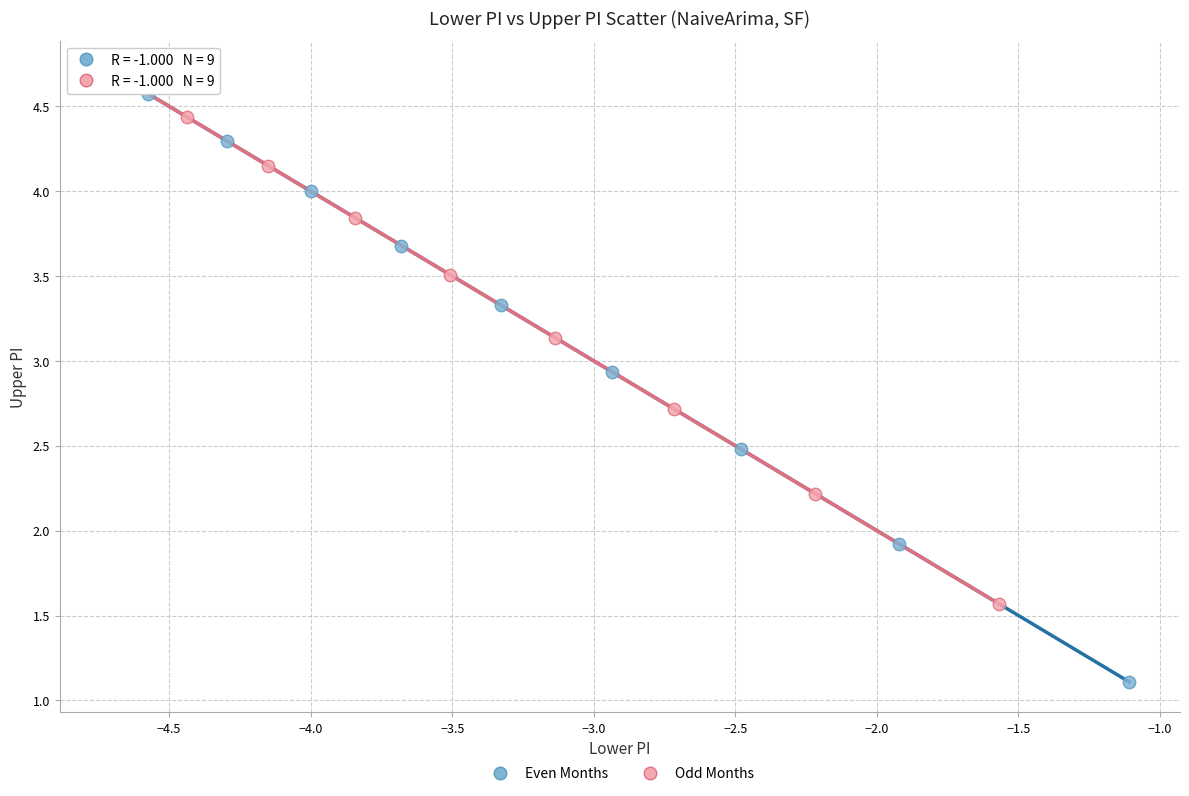

Which series has the widest spread of Y values?

Even Months